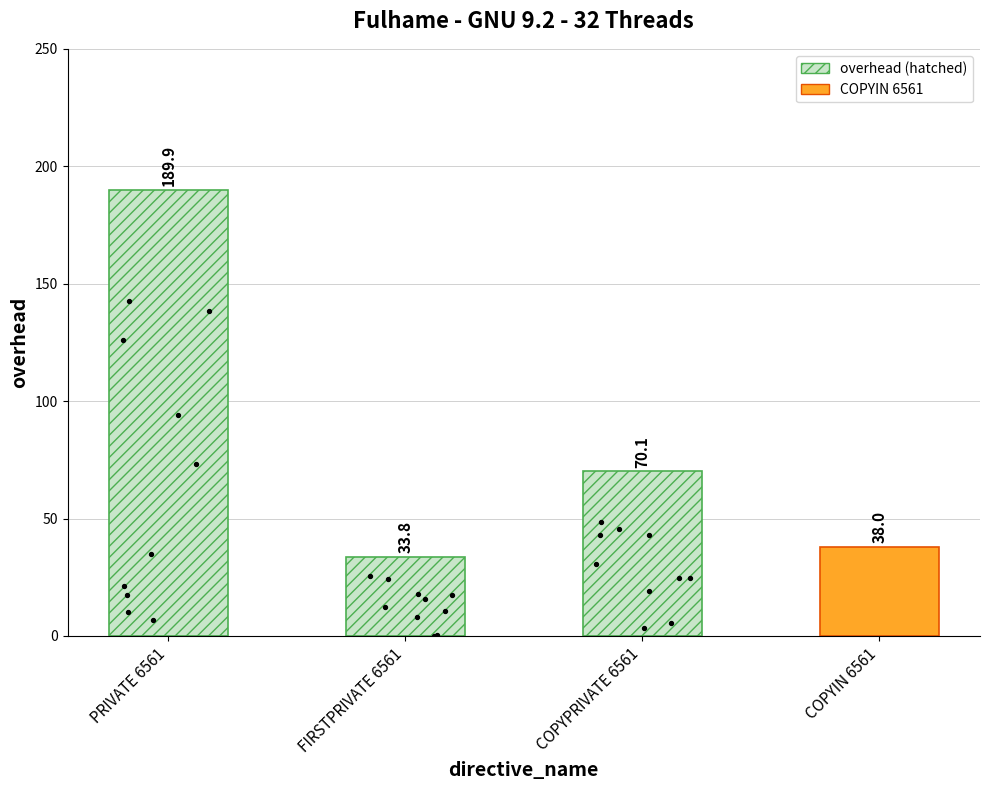

What is the change in value from PRIVATE 6561 to COPYIN 6561?

-151.9